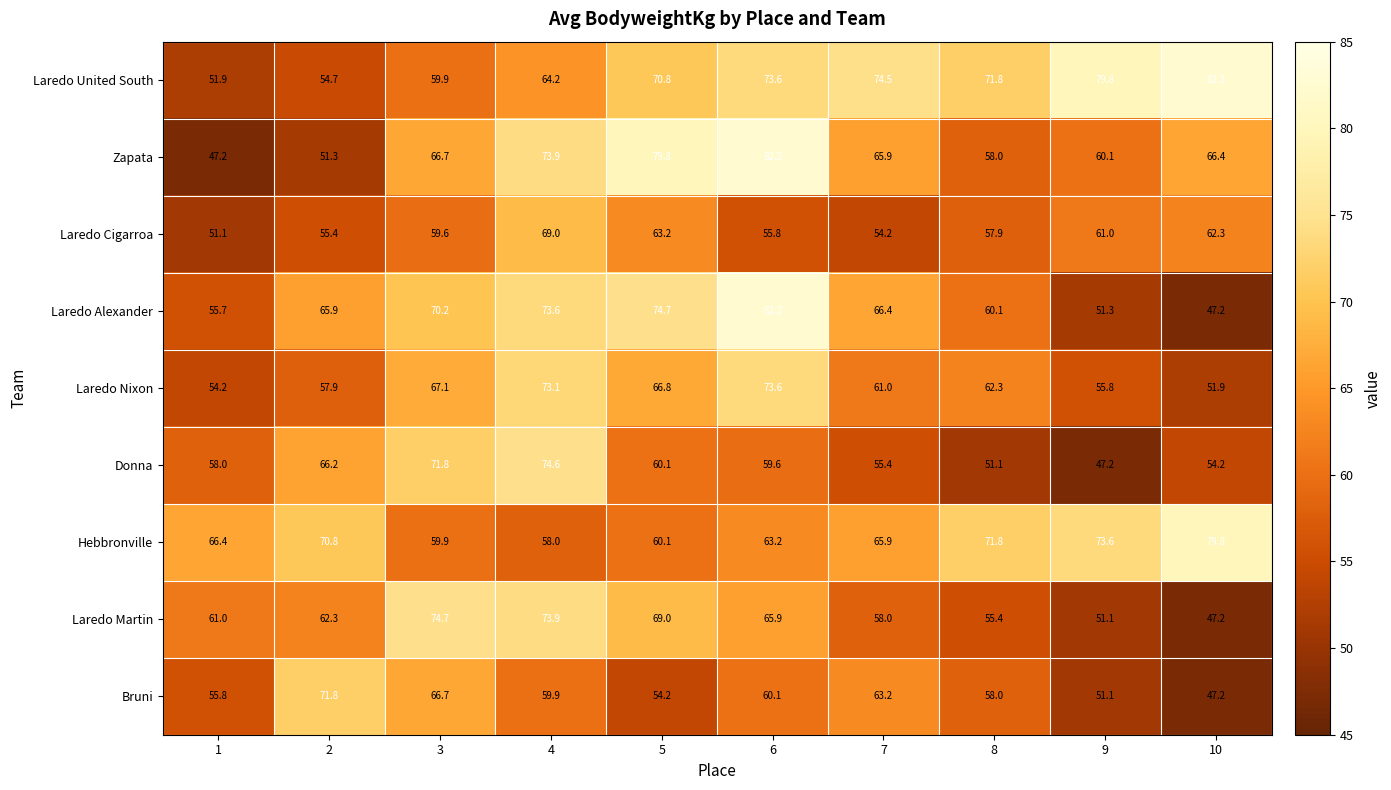

Between 1 and 7, which series saw the biggest shift?

Laredo United South